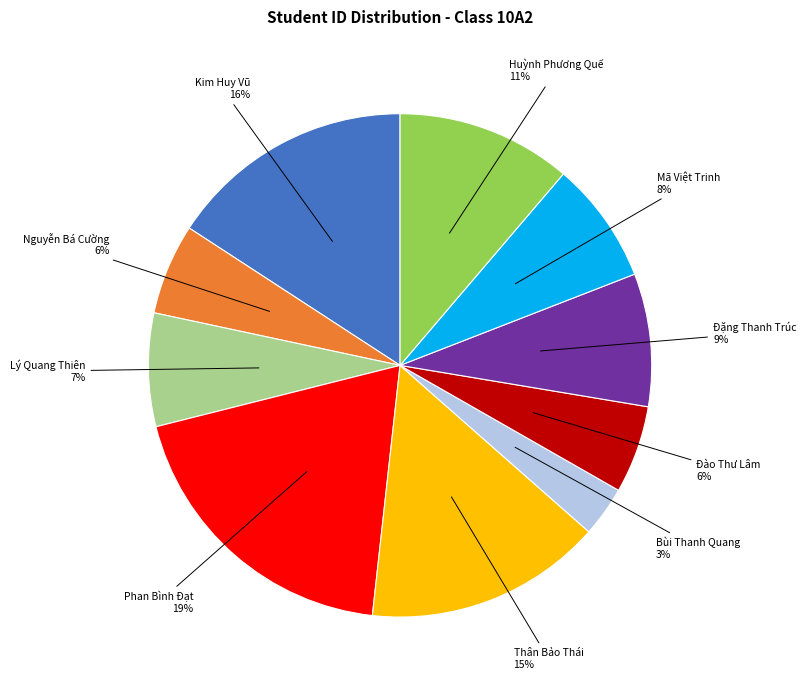

True or false: Lý Quang Thiên accounts for 20% of the total.

False